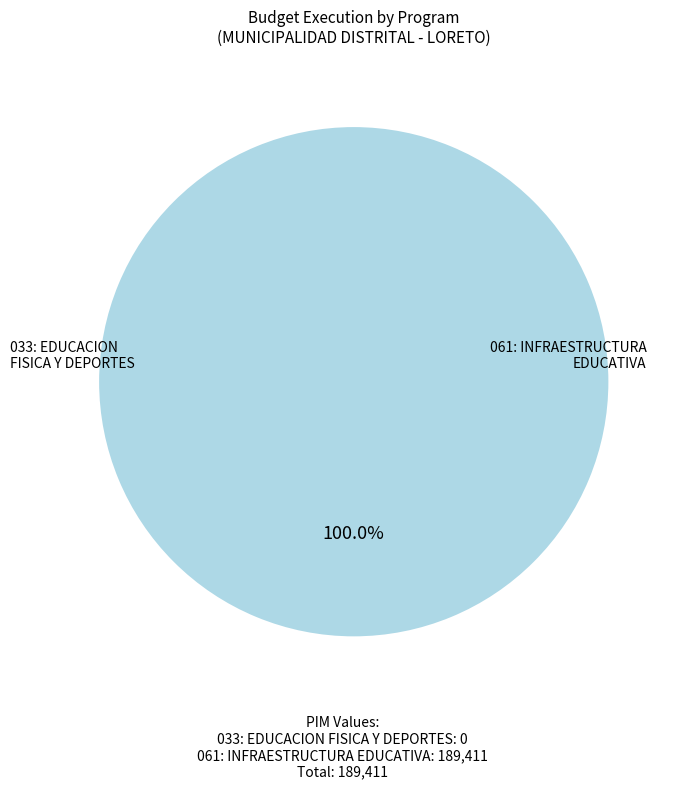

To the nearest percent, what portion does 061: INFRAESTRUCTURA EDUCATIVA represent?

100%